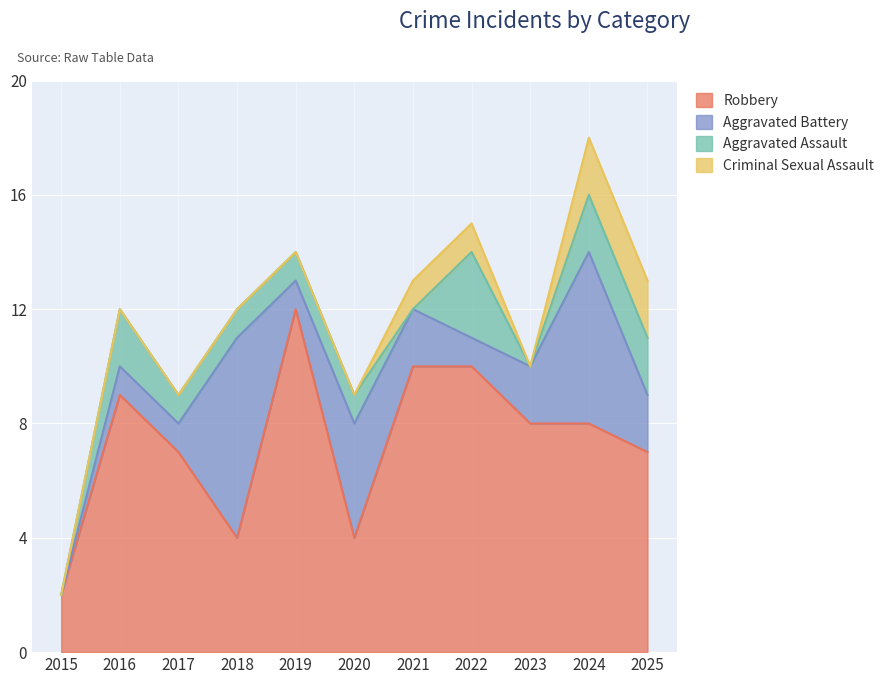

At how many categories does at least one series exceed 7?

6